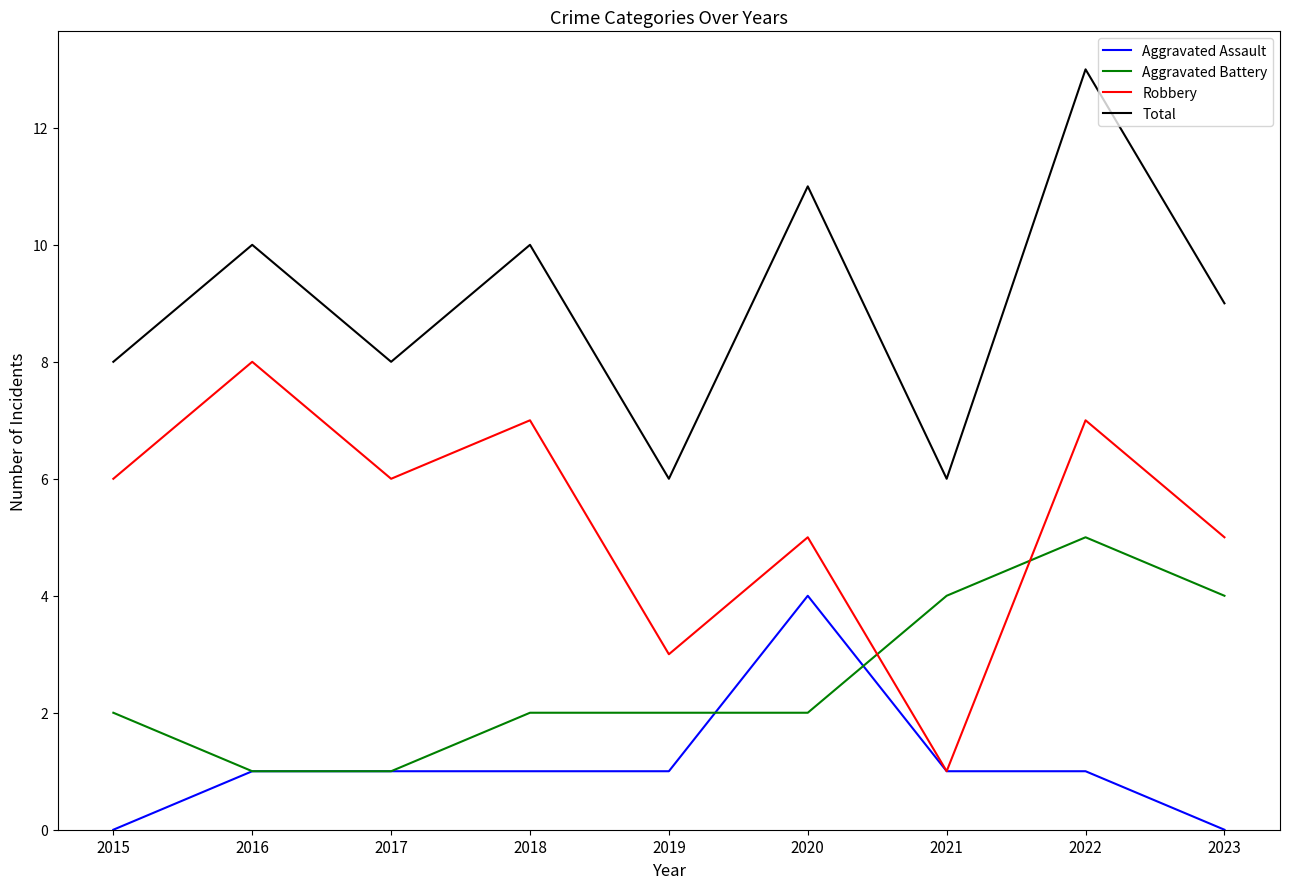

Reading left to right, extract all data points from this chart.

Aggravated Assault: 0	1	1	1	1	4	1	1	0
Aggravated Battery: 2	1	1	2	2	2	4	5	4
Robbery: 6	8	6	7	3	5	1	7	5
Total: 8	10	8	10	6	11	6	13	9